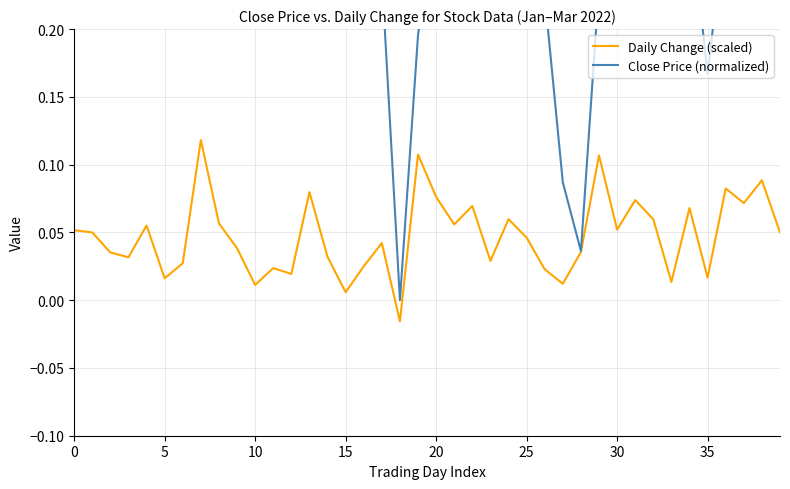

What is the difference between the second highest and minimum values in the Daily Change (scaled) series?

0.1